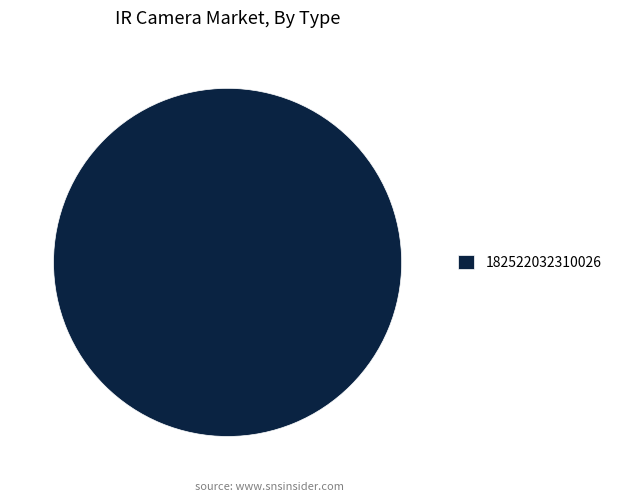

Is there any slice that represents more than half of the pie?

Yes